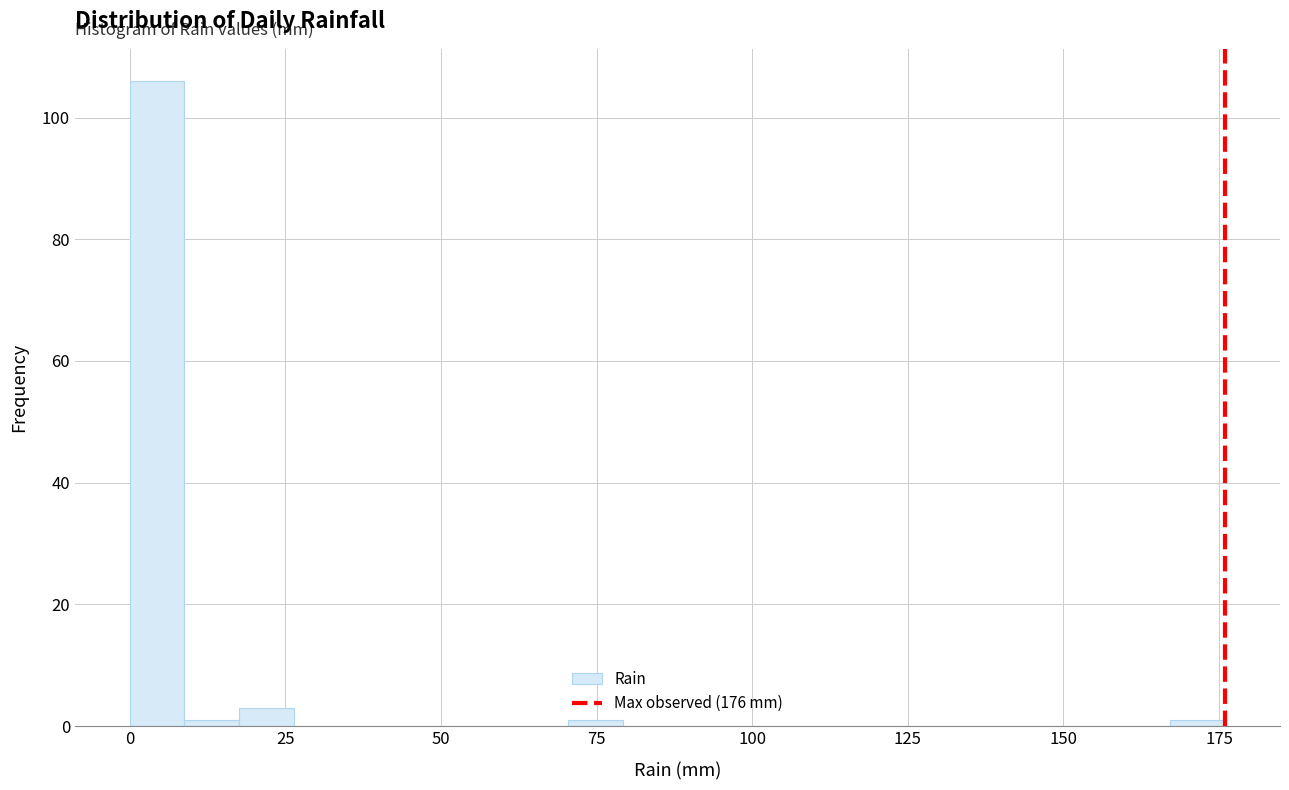

Read against the x-axis, roughly where is the centre of the tallest bar?

5